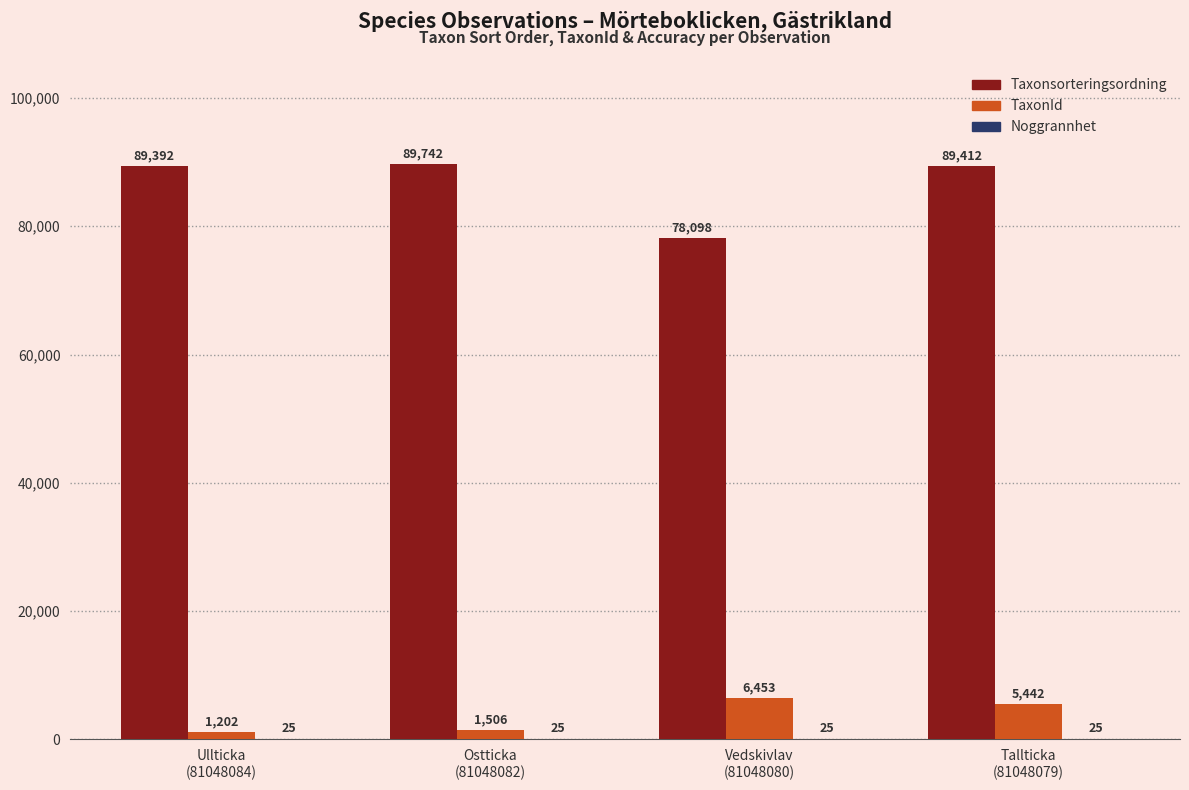

Which series has the largest total across all categories?

Taxonsorteringsordning